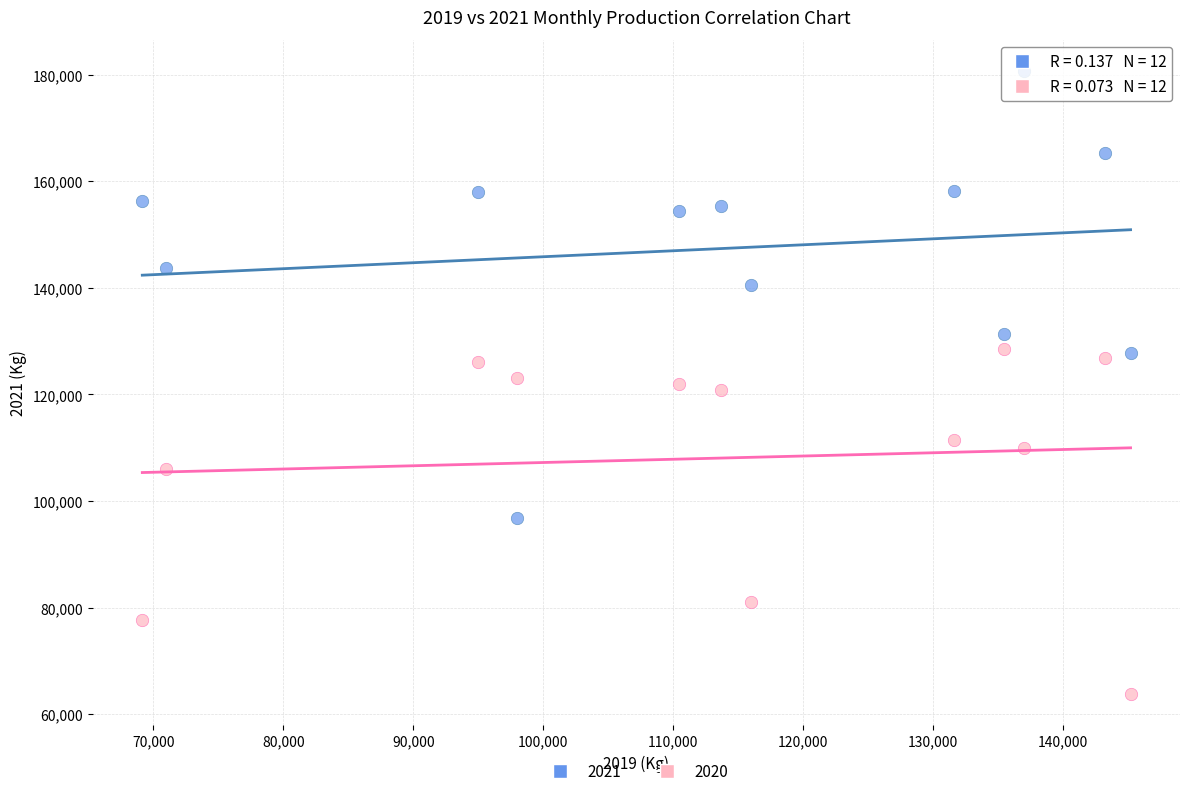

What is the X range (max minus min) for the scatter plot?

76050